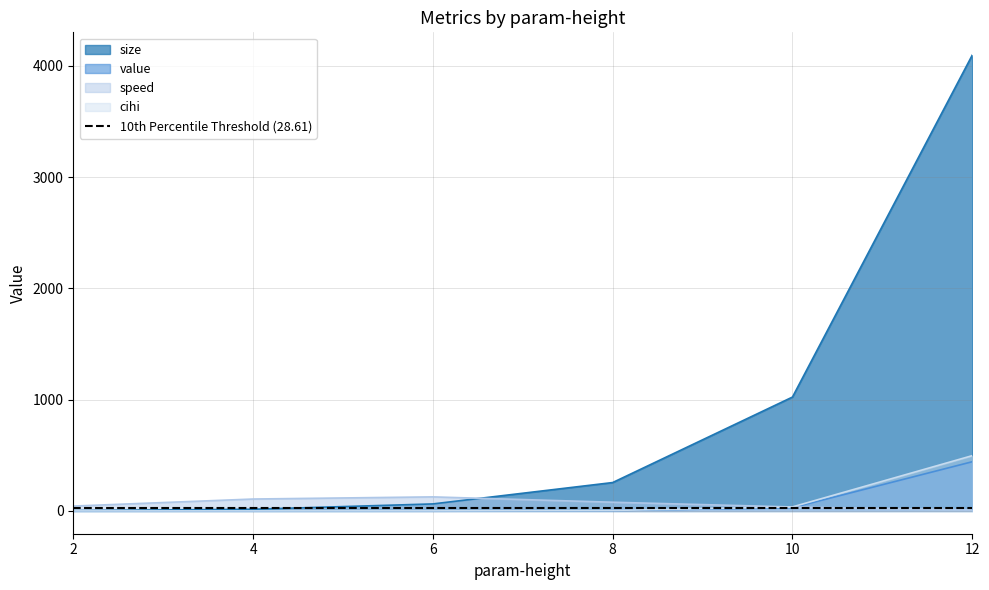

Reading right to left, what are all the values shown in this chart?

size: 12=4095.0	10=1023.0	8=255.0	6=63.0	4=15.0	2=3.0
value: 12=442.0	10=28.7	8=3.3	6=0.5	4=0.1	2=0.1
speed: 12=9.3	10=35.6	8=78.2	6=126.3	4=106.9	2=43.7
cihi: 12=496.6	10=36.1	8=4.2	6=0.6	4=0.3	2=0.1